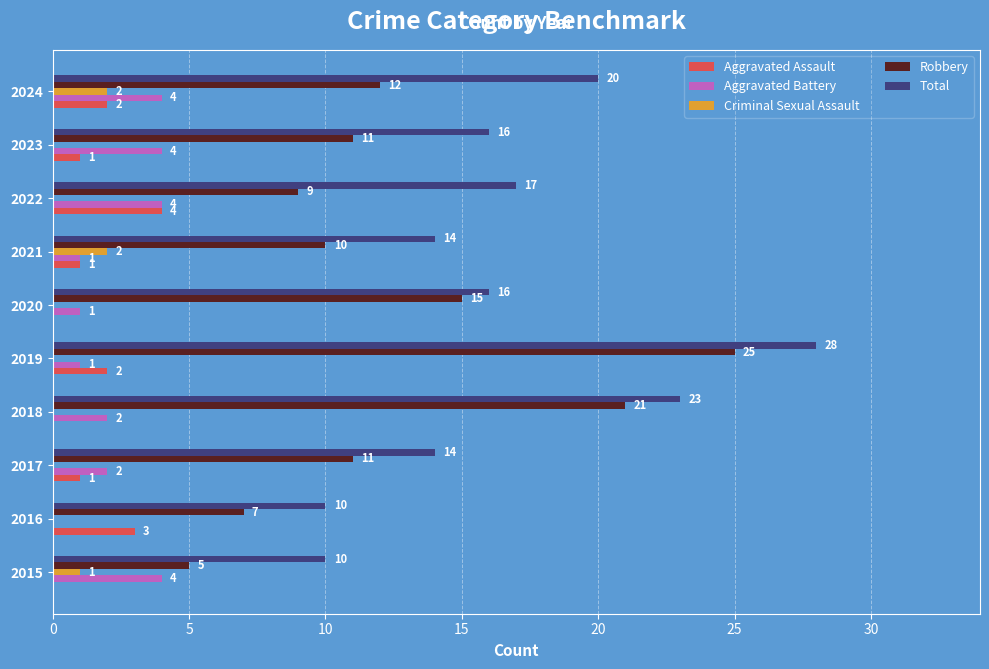

What is the sum of all Total values?

168